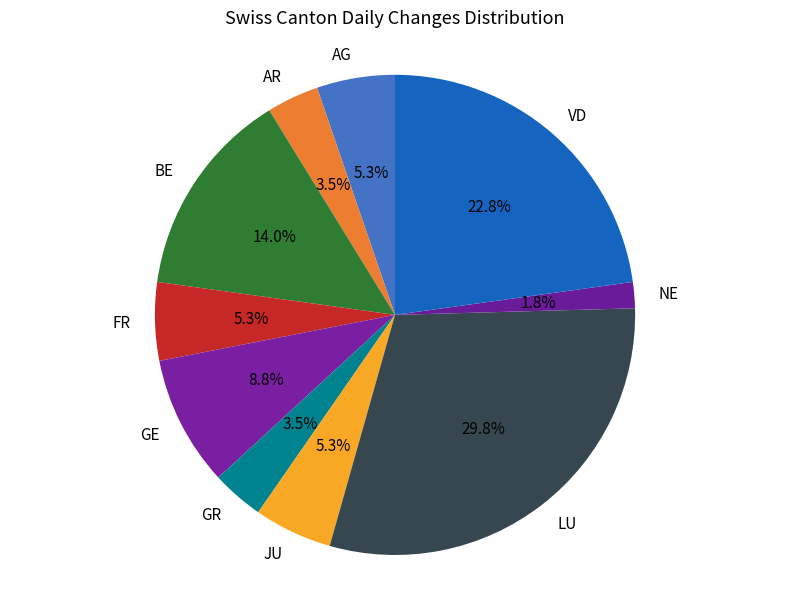

To the nearest percent, what is the average slice percentage?

10%